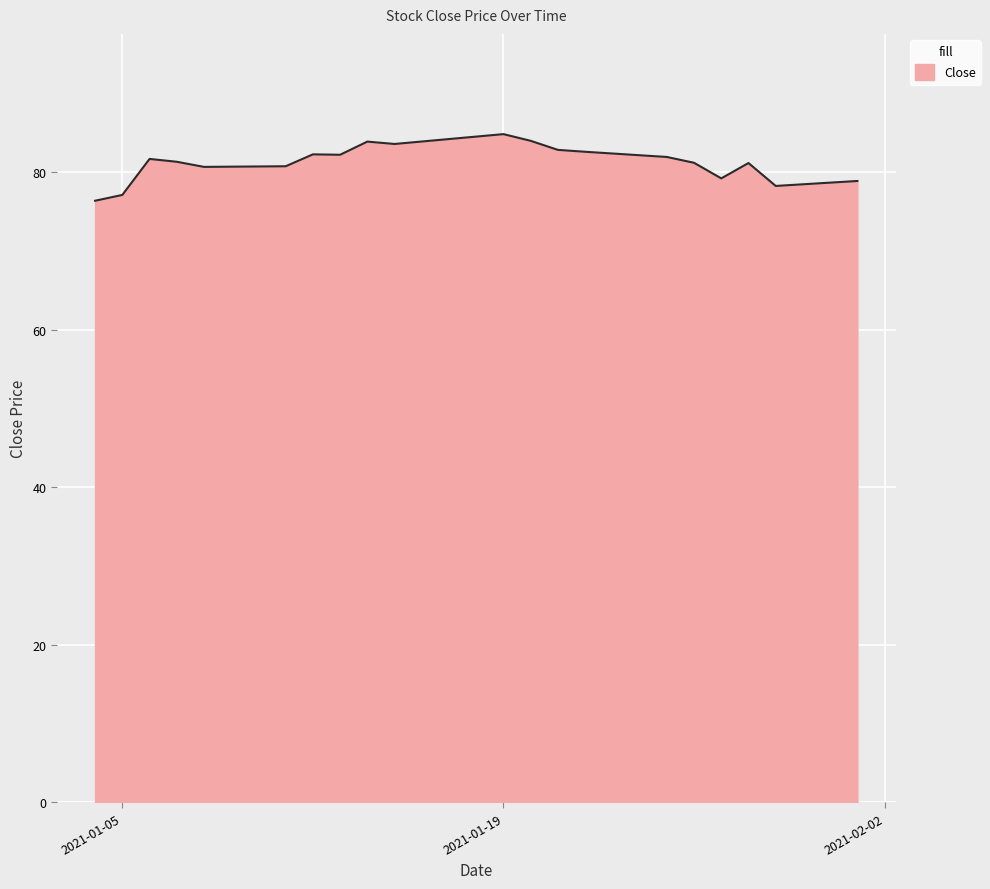

What is the maximum value shown in the chart?

84.9